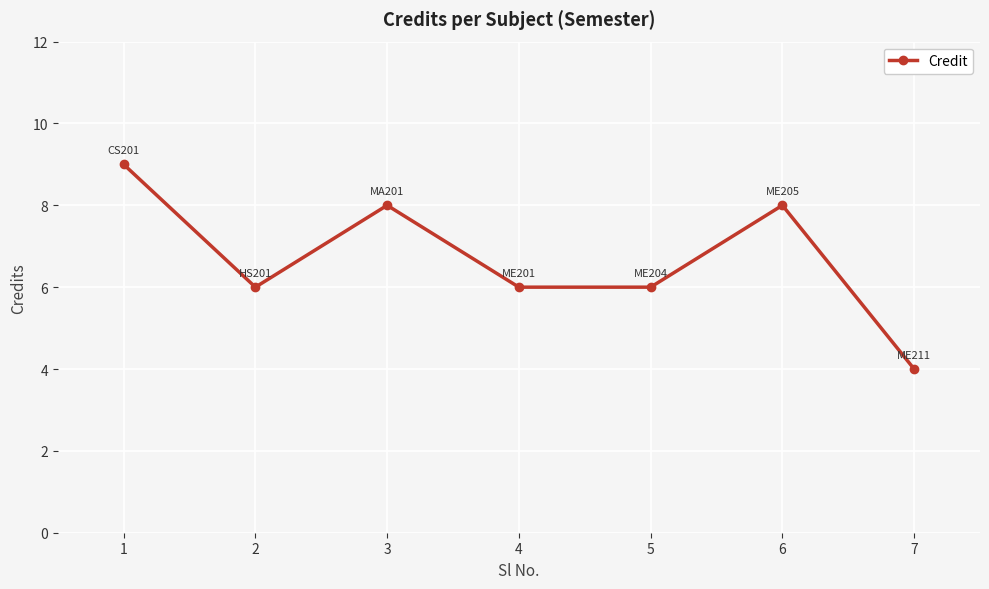

Where is the first local maximum?

3